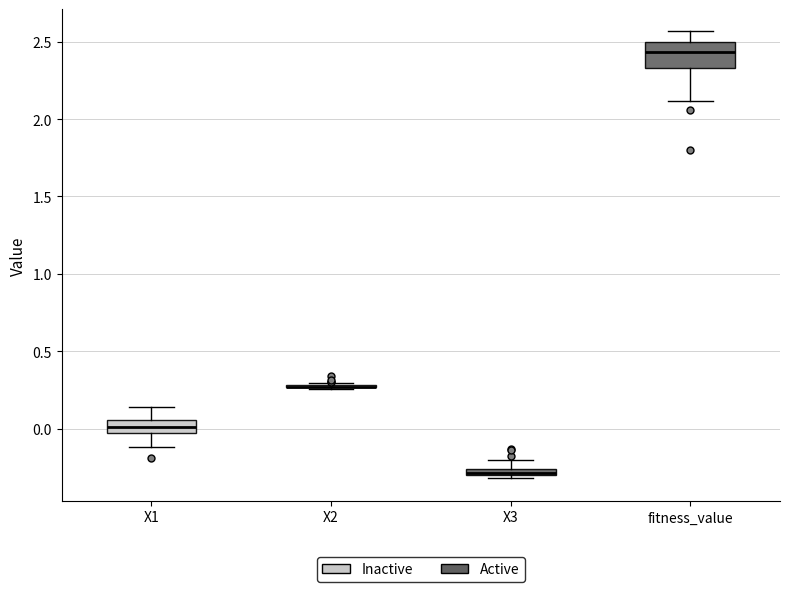

Which box is the tallest, from its lower edge to its upper edge?

fitness_value